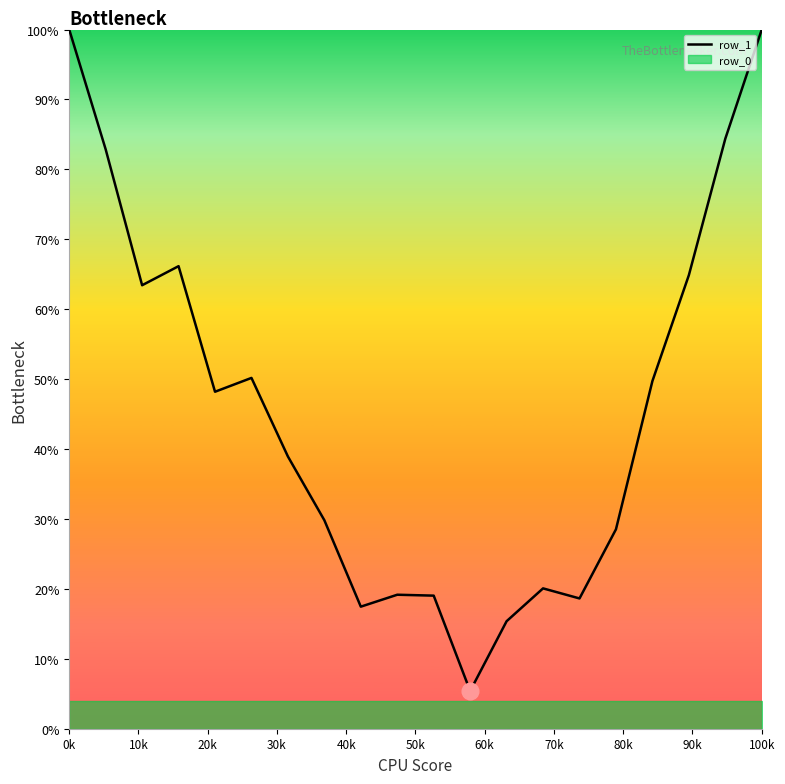

What is the value of the 14th point from the left?

20.1